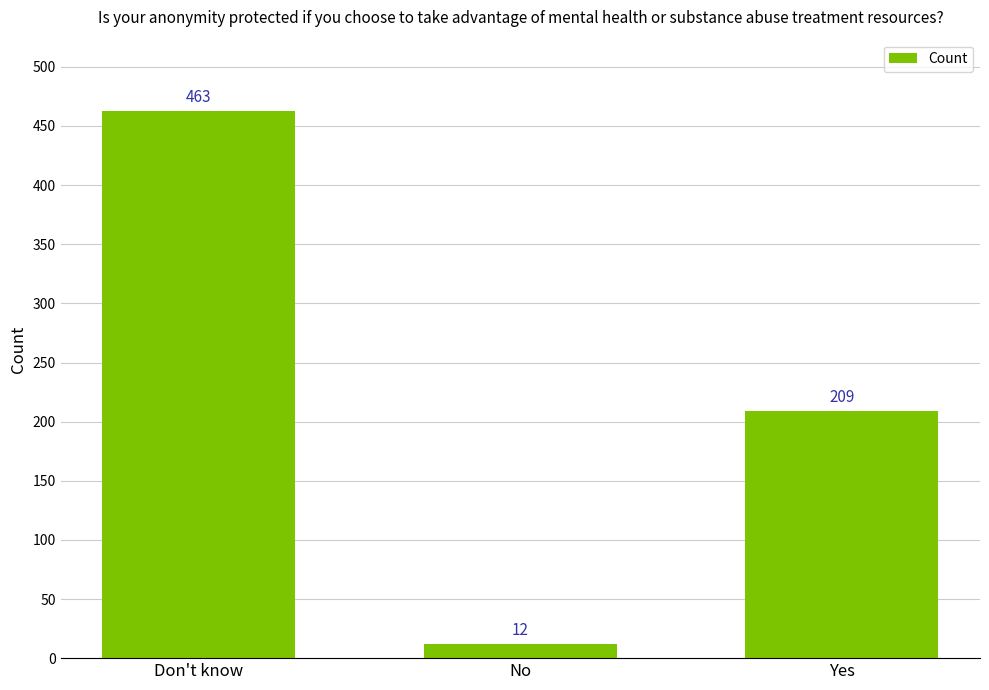

What is the label of the 3rd bar from the left?

Yes